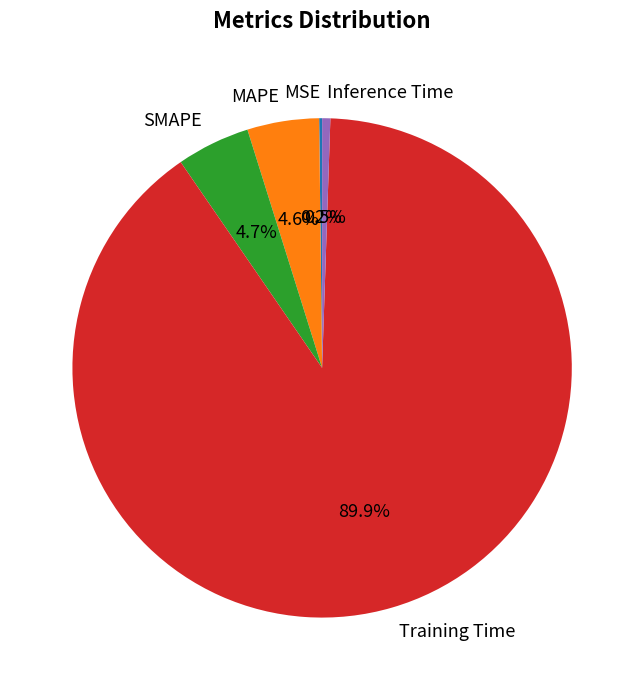

To the nearest percent, what is the difference between the largest and smallest slice percentages?

90%